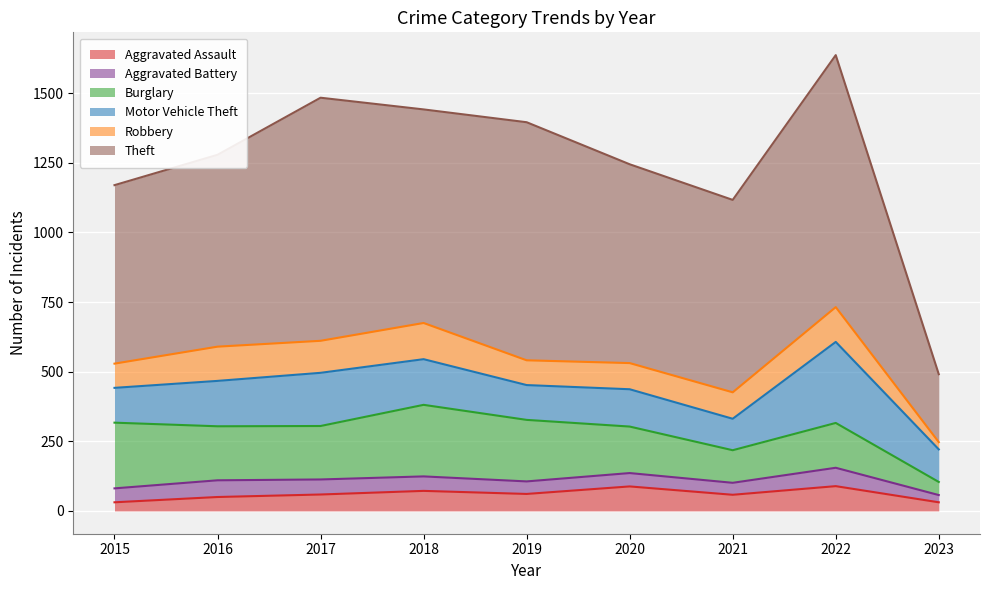

At which label does Motor Vehicle Theft reach its minimum?

2021